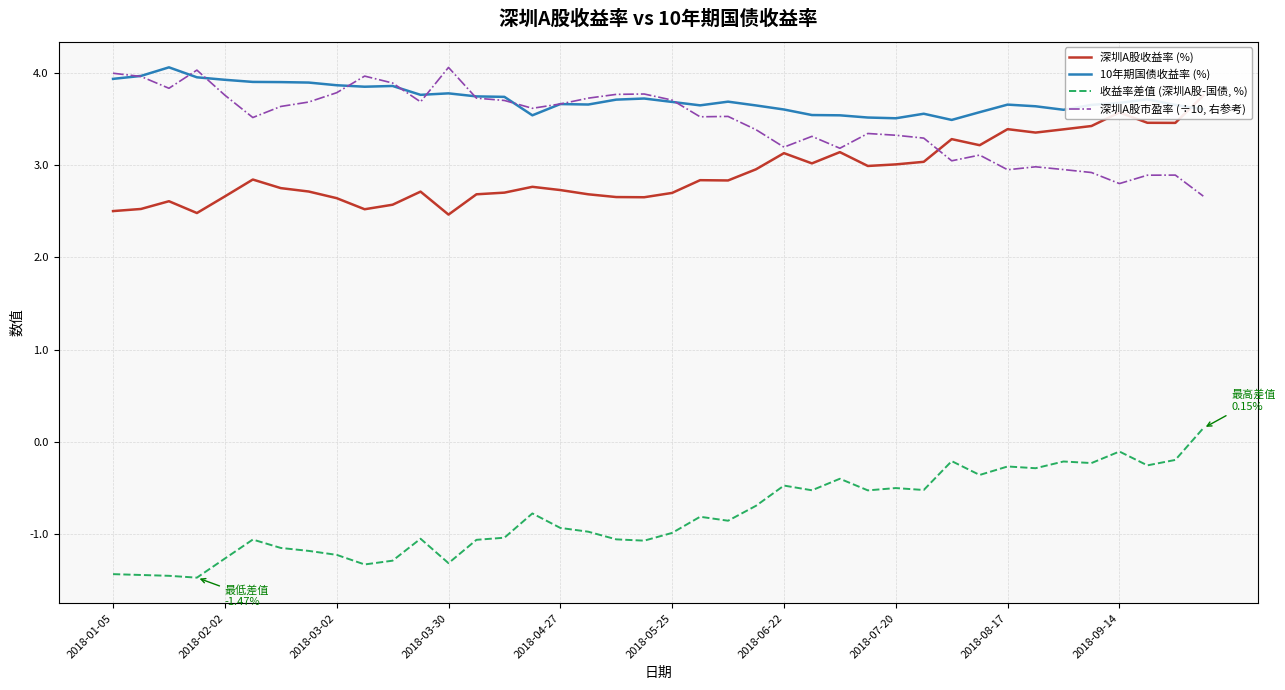

What is the highest value of the 深圳A股市盈率 (÷10, 右参考) series?

4.1